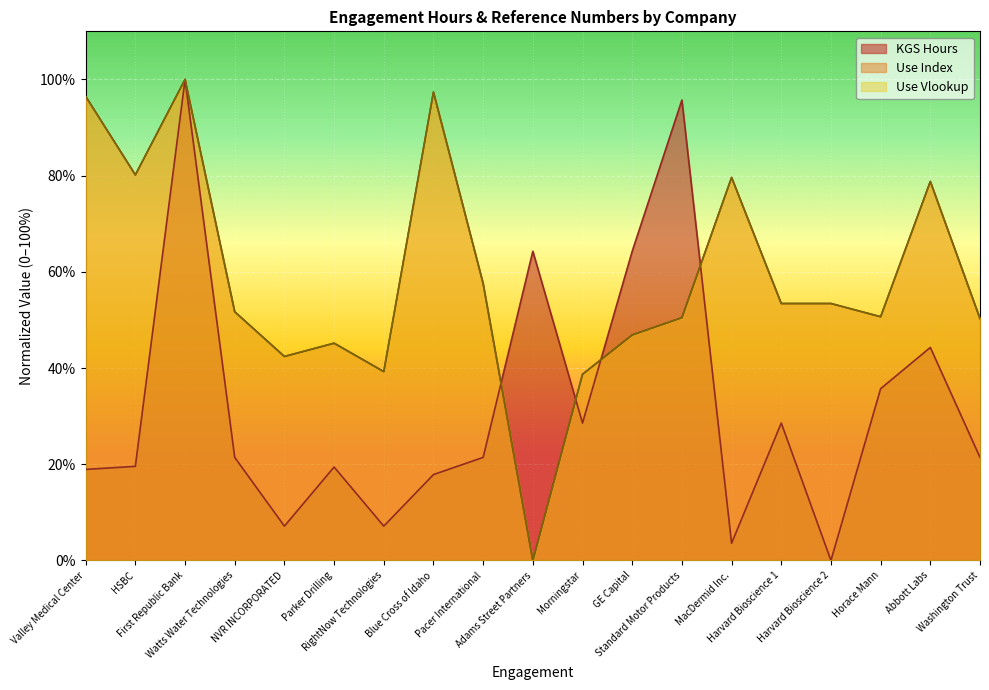

True or false: Use Vlookup has a value of 53.4 at Harvard Bioscience 1.

True